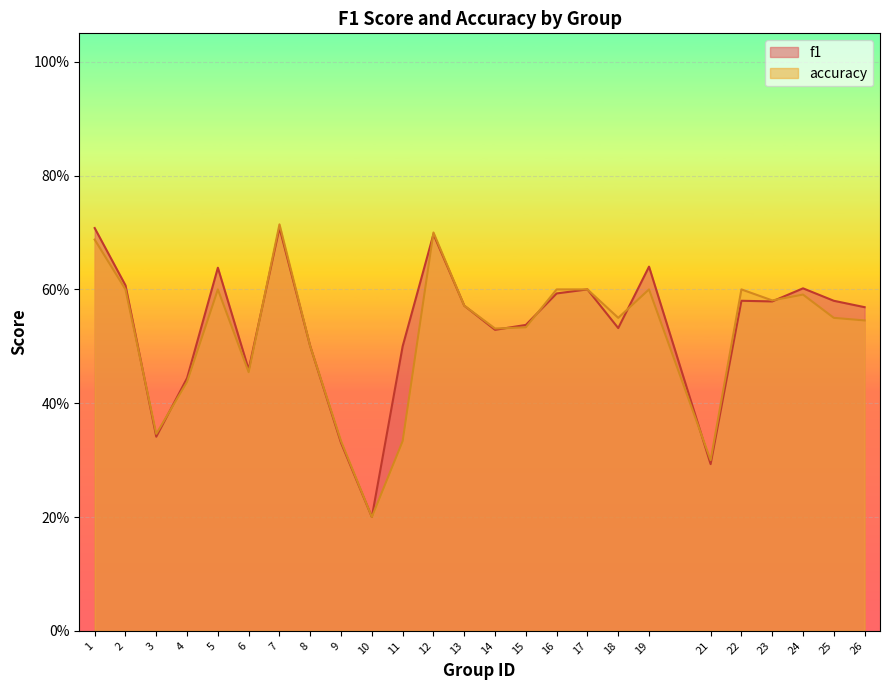

At how many categories does at least one series exceed 0?

25